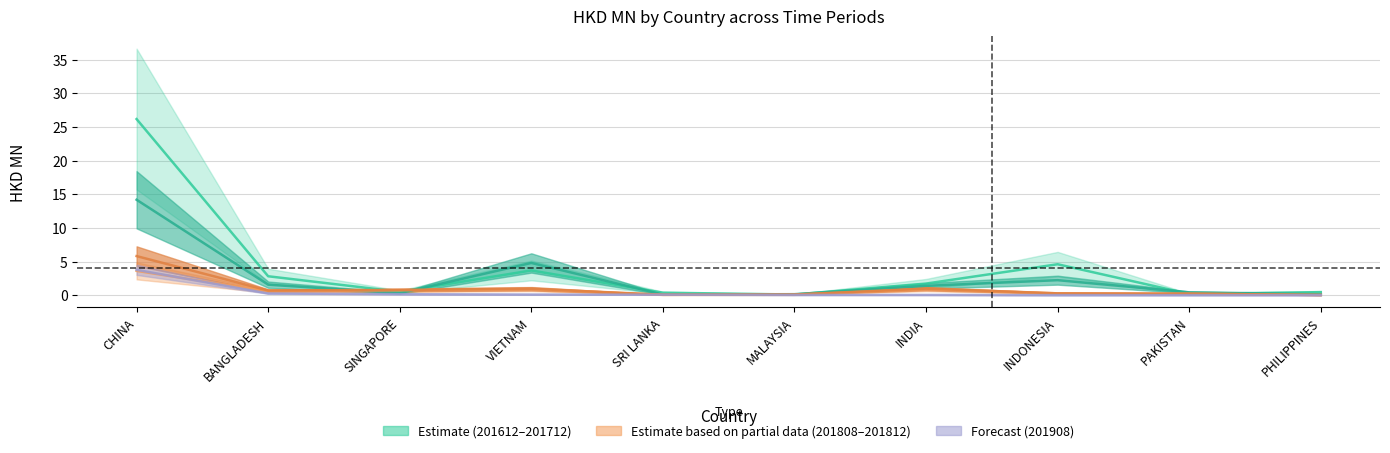

Reading right to left, extract all data points from this chart.

201612: PHILIPPINES=0.4	PAKISTAN=0.2	INDONESIA=4.6	INDIA=1.7	MALAYSIA=0.1	SRI LANKA=0.4	VIETNAM=3.7	SINGAPORE=0.5	BANGLADESH=2.8	CHINA=26.2
201712: PHILIPPINES=0.1	PAKISTAN=0.4	INDONESIA=2.2	INDIA=1.4	MALAYSIA=0.1	SRI LANKA=0.1	VIETNAM=4.8	SINGAPORE=0.3	BANGLADESH=1.6	CHINA=14.2
201808: PHILIPPINES=0.0	PAKISTAN=0.2	INDONESIA=0.3	INDIA=0.9	MALAYSIA=0.1	SRI LANKA=0.0	VIETNAM=0.9	SINGAPORE=0.7	BANGLADESH=0.6	CHINA=3.6
201812: PHILIPPINES=0.0	PAKISTAN=0.2	INDONESIA=0.3	INDIA=1.0	MALAYSIA=0.1	SRI LANKA=0.1	VIETNAM=0.9	SINGAPORE=0.8	BANGLADESH=0.7	CHINA=5.8
201908: PHILIPPINES=0.0	PAKISTAN=0.0	INDONESIA=0.0	INDIA=0.0	MALAYSIA=0.0	SRI LANKA=0.1	VIETNAM=0.1	SINGAPORE=0.1	BANGLADESH=0.3	CHINA=3.8